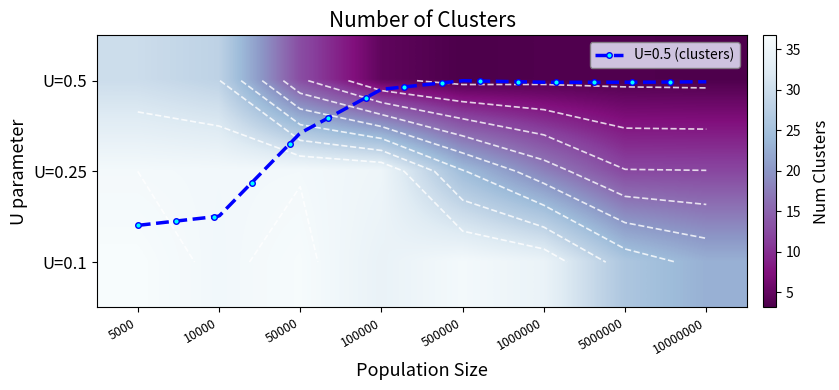

What is the difference between the maximum and second lowest values in the U=0.5 series?

26.6